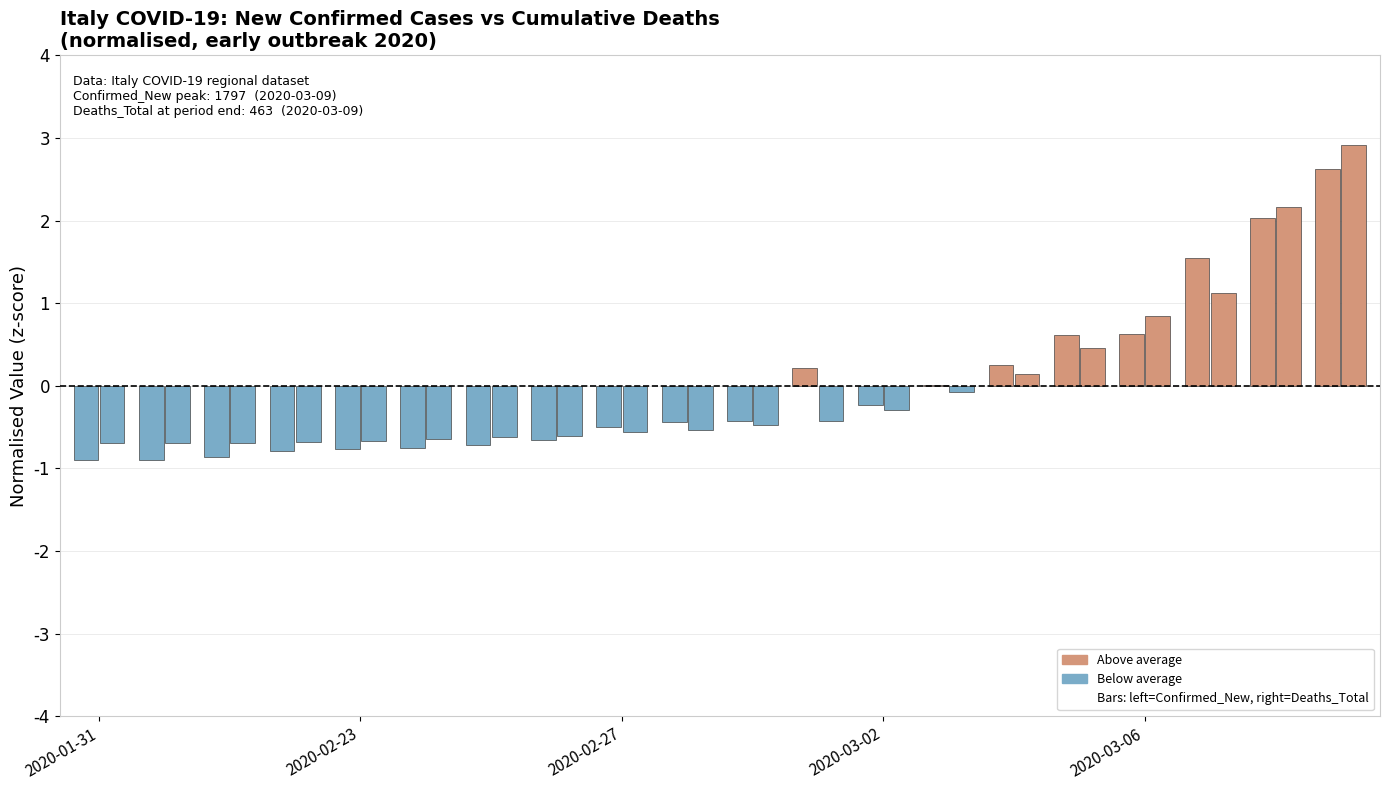

Count the number of categories in the chart.

20